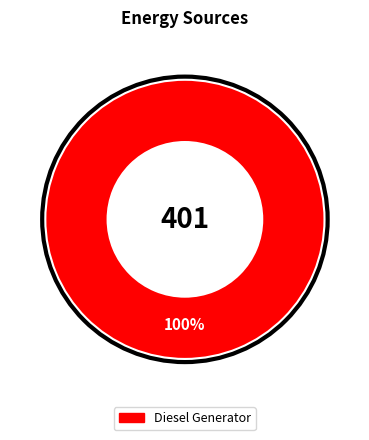

Does any single category account for the majority?

Yes